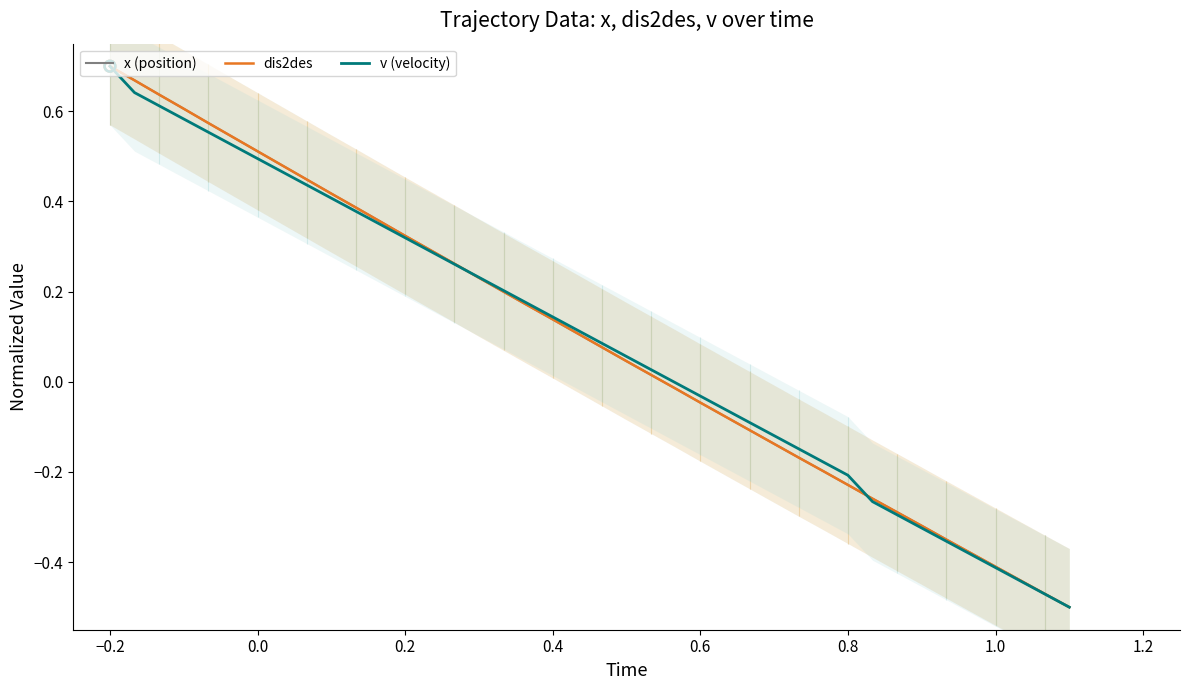

What are all the series names shown in the legend?

x (position), dis2des, v (velocity)